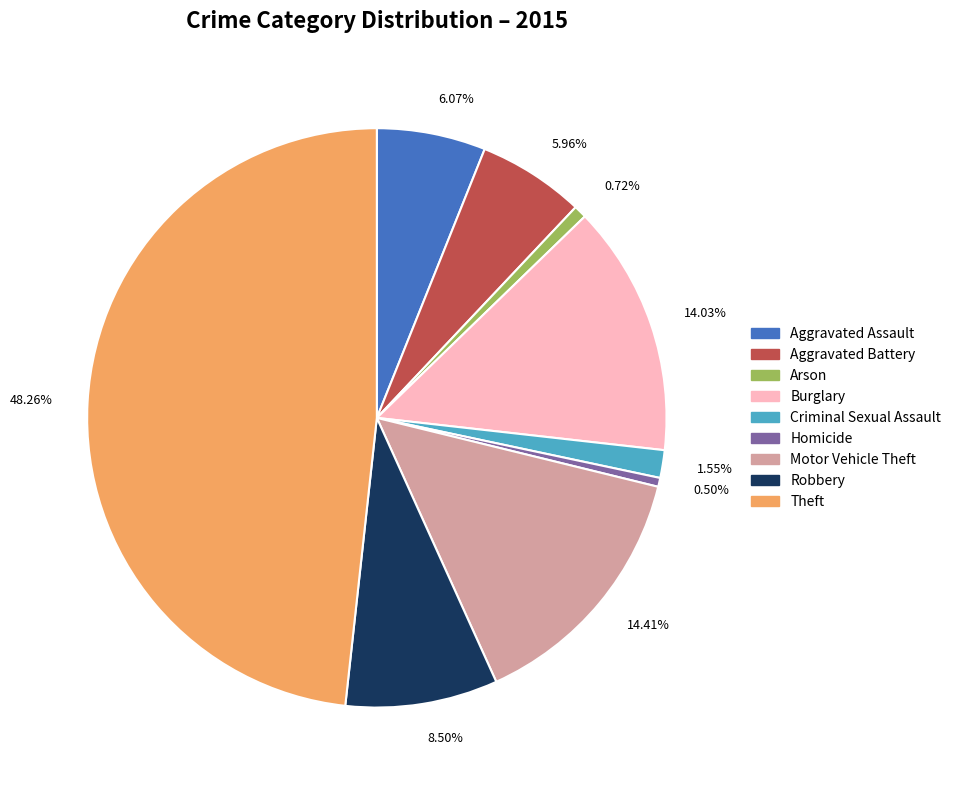

What is the ratio of the value at 14.03% to the value at 14.41%?

1.0